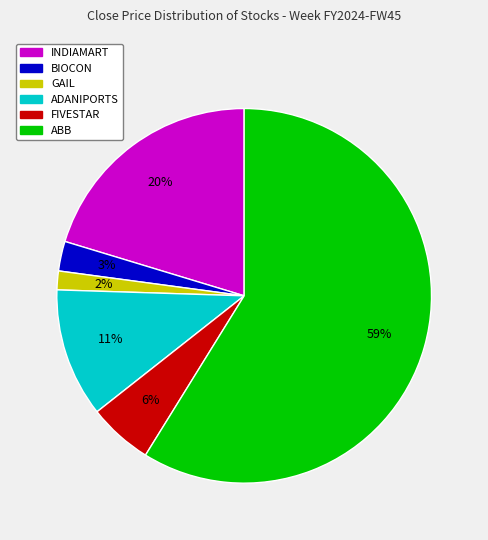

Is there a majority slice in this chart?

Yes